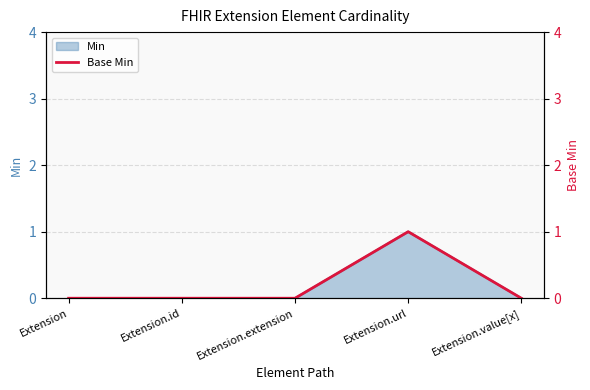

Which category has the lowest value across all series?

Extension